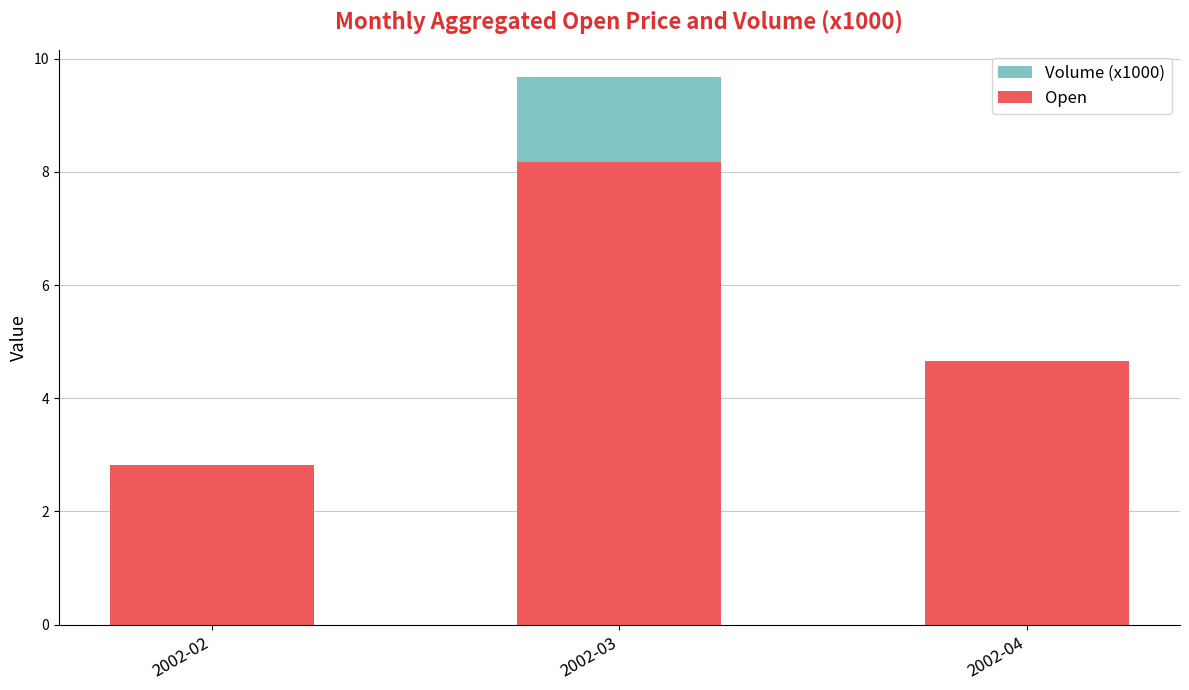

Which category has the highest value across all series?

2002-03